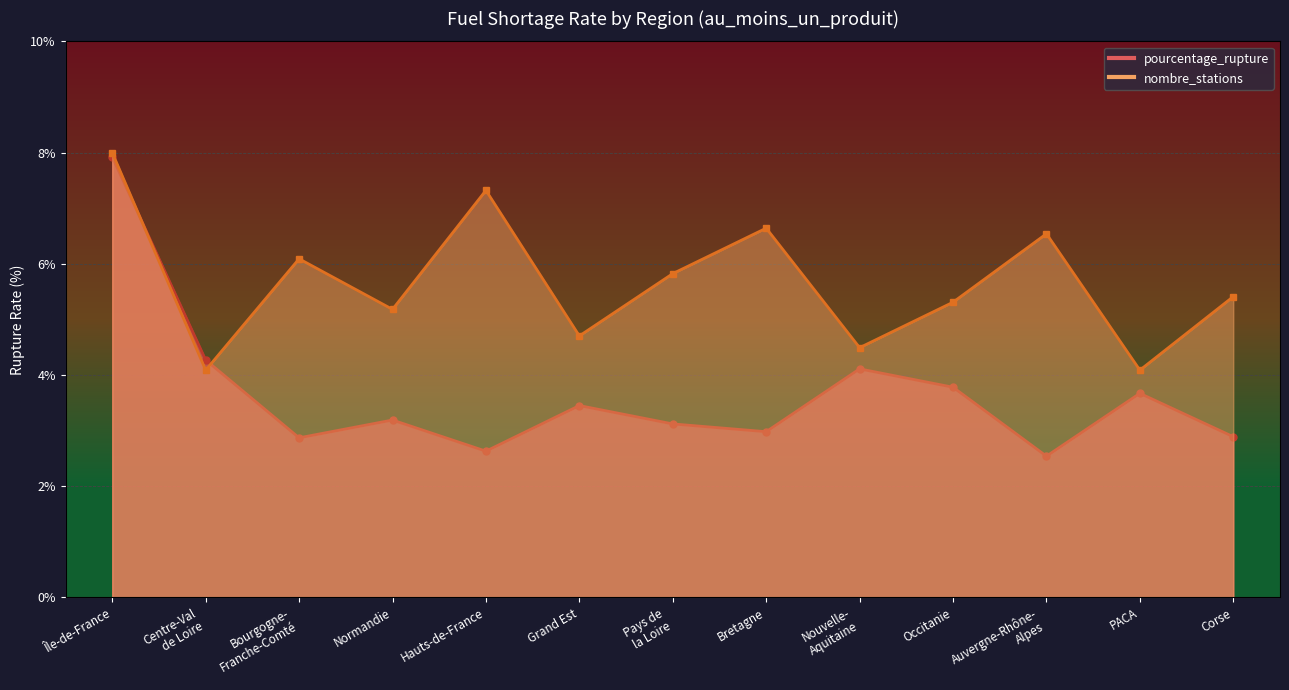

What is the smallest value displayed?

2.5